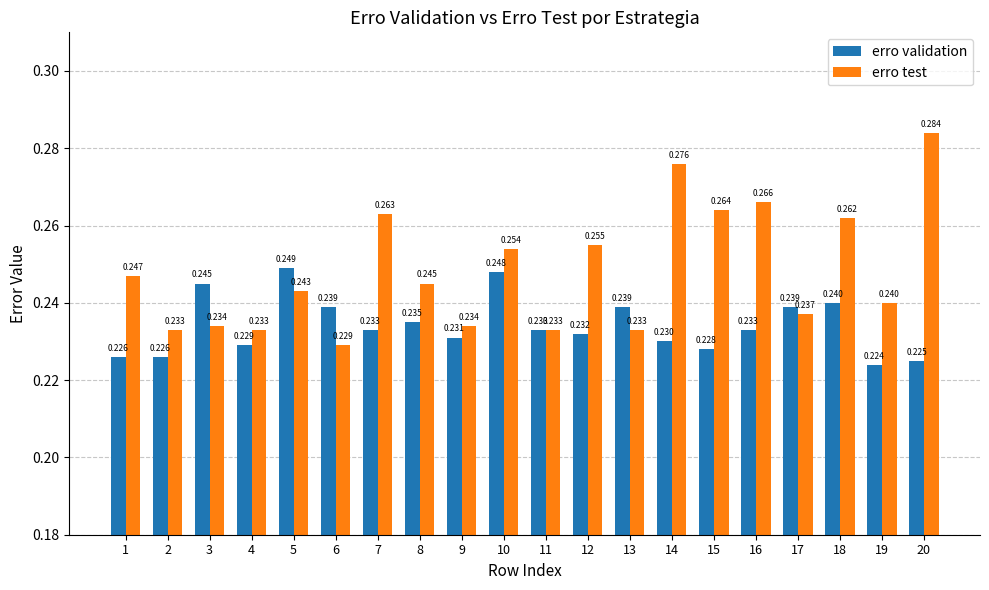

Count the erro test values in the range 0 to 1.

20